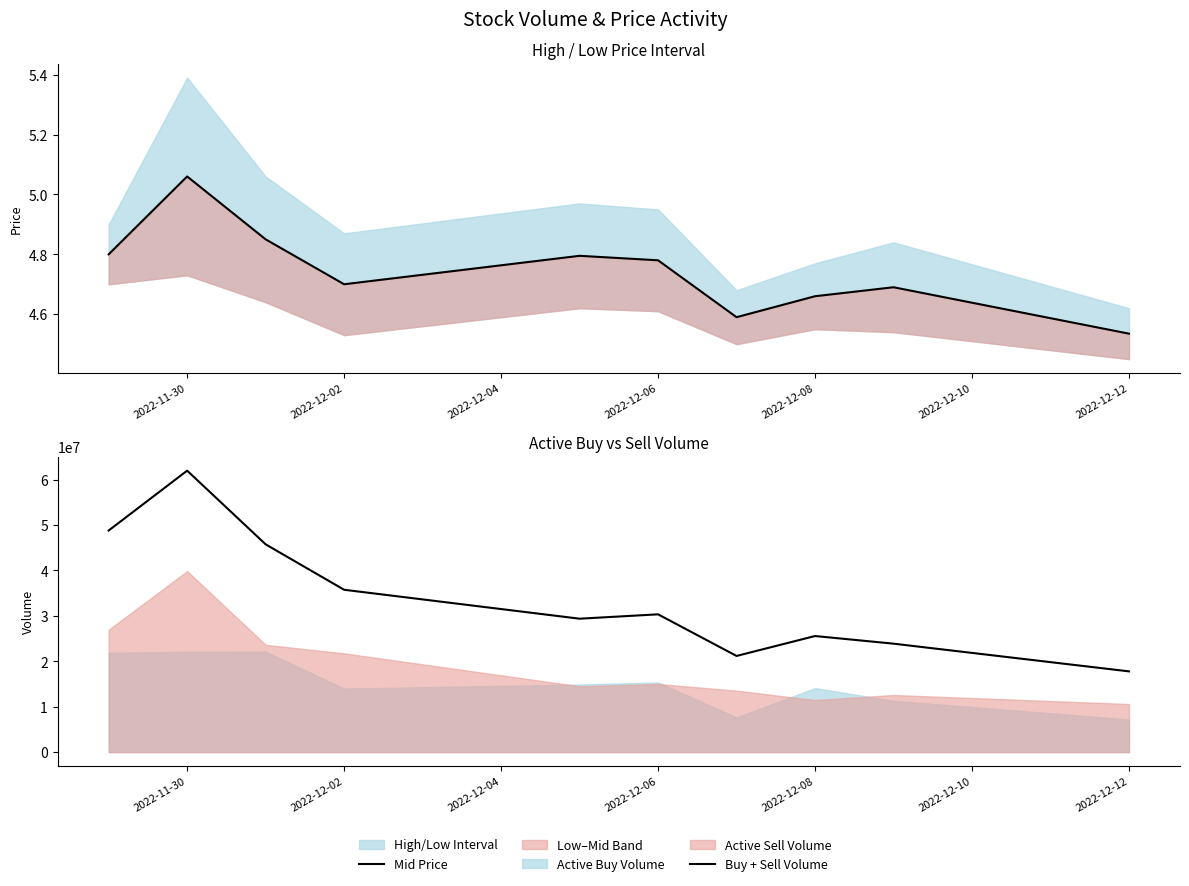

How many lines are shown in the chart?

2